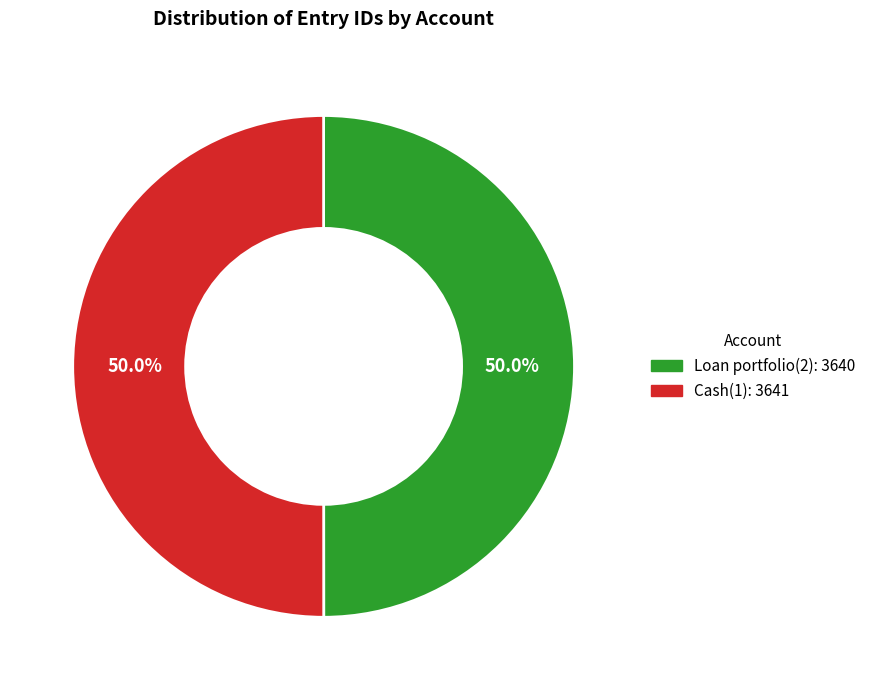

The Loan portfolio(2) slice represents 50% of the pie. True or false?

True